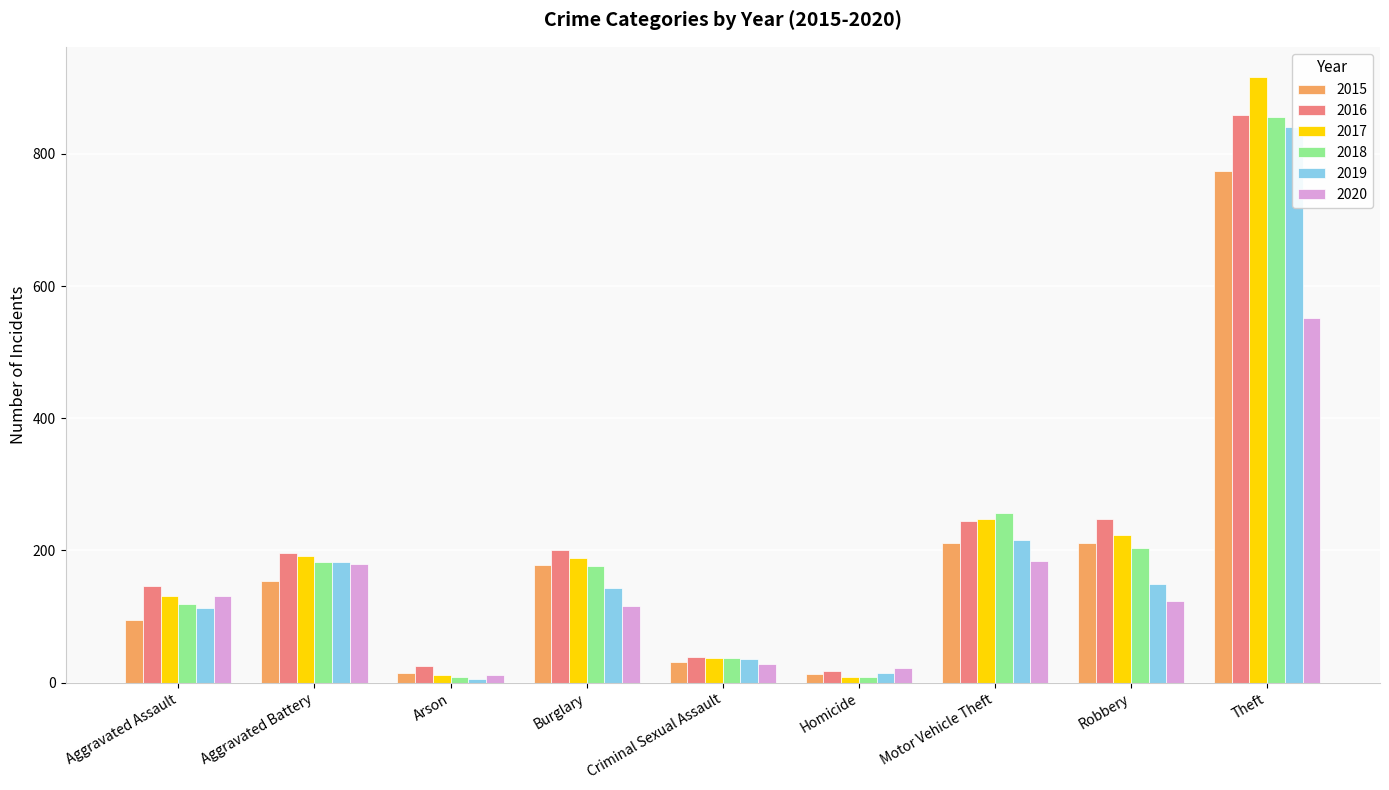

What is the sum of the 2018 values at Theft and Arson?

864